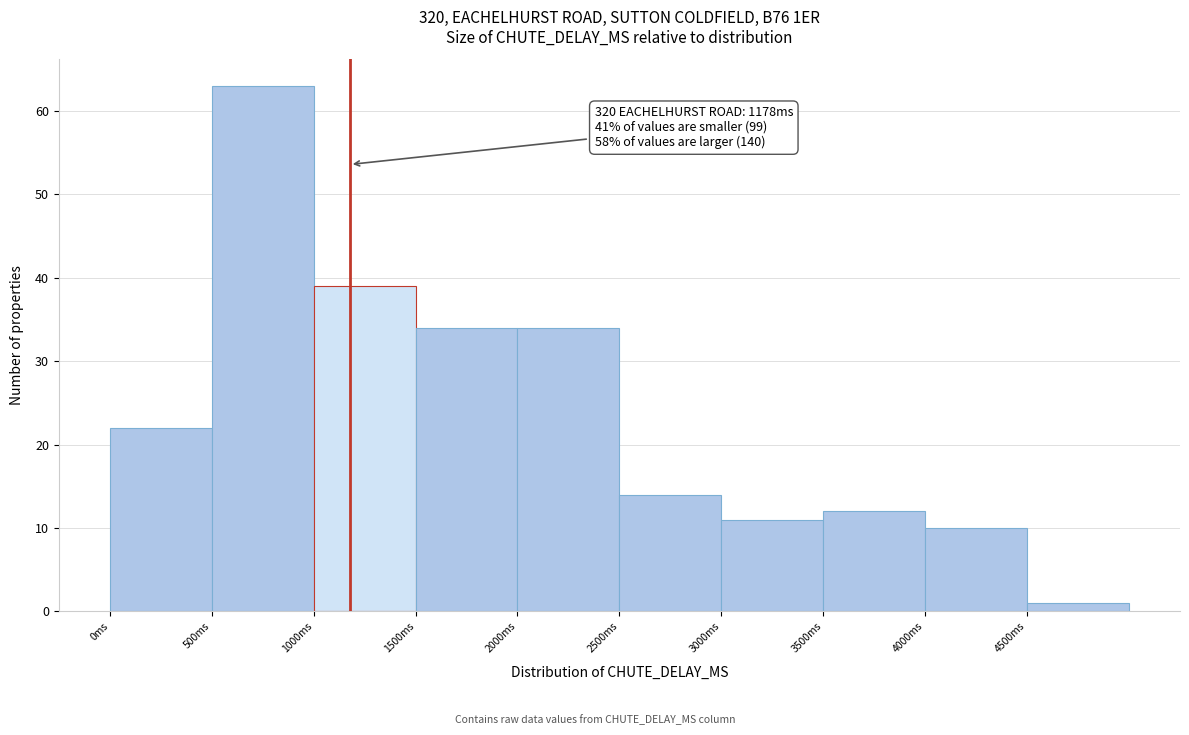

Over which range of the x-axis is the bar tallest?

500 to 1000